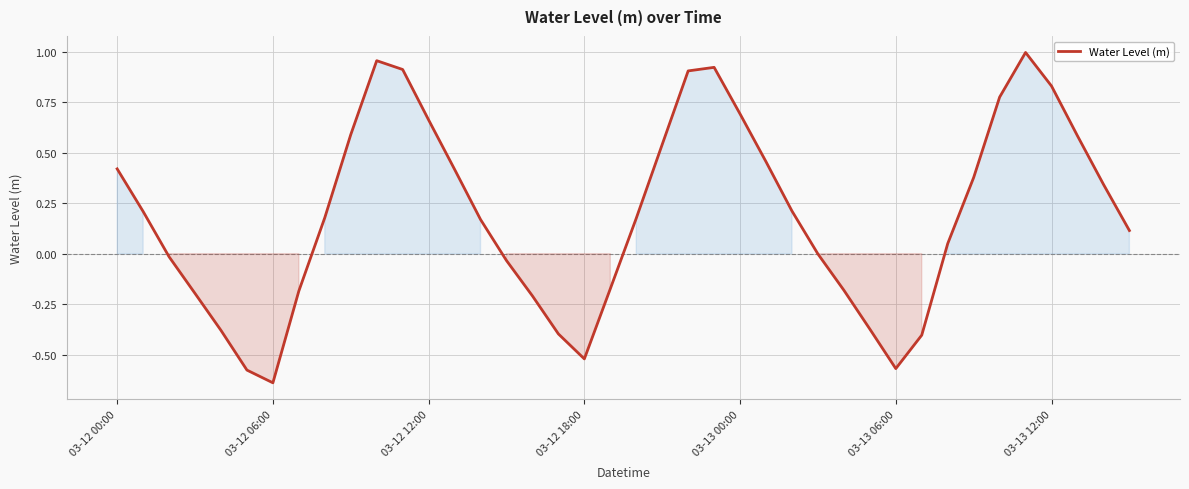

What is the difference between the maximum and minimum values?

1.6